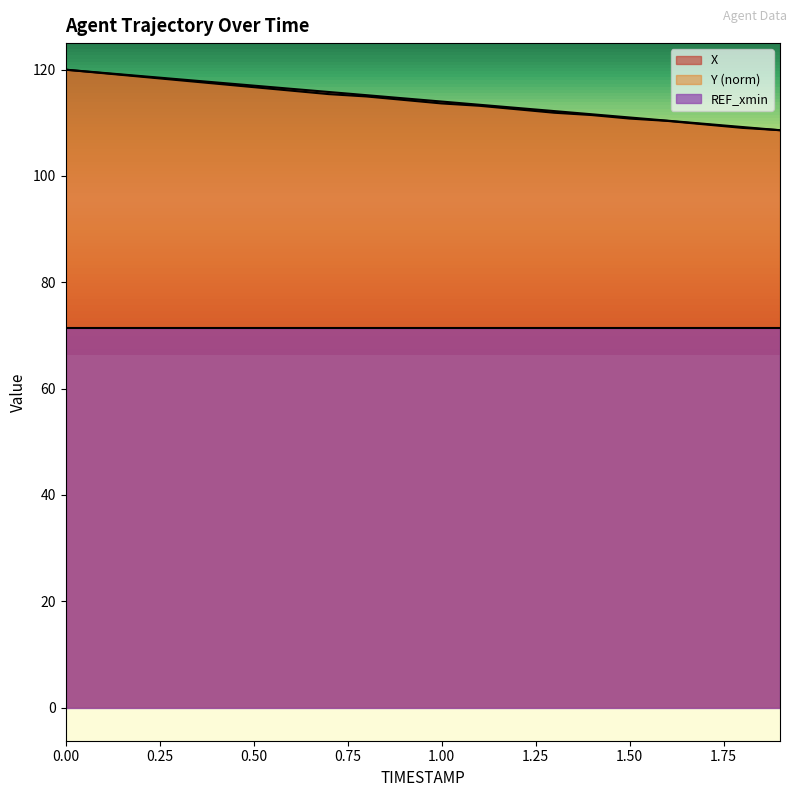

Which series changed the most between 1.2 and 1.7?

X